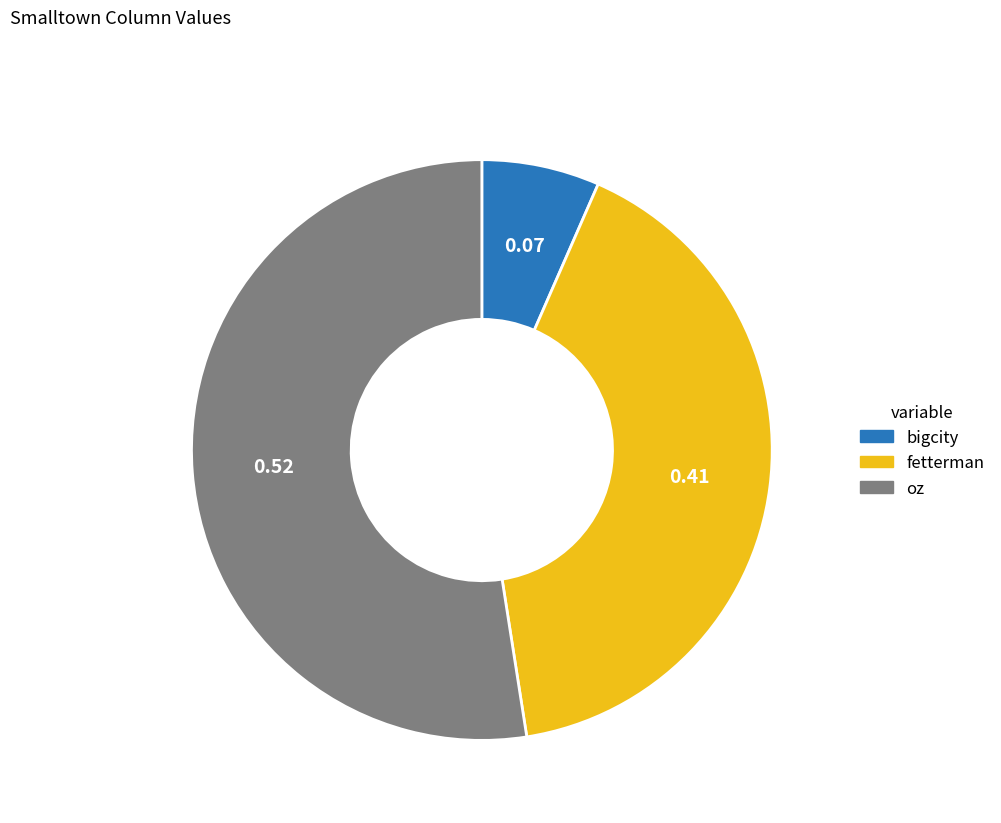

Combined, do fetterman and bigcity account for over 50%?

No